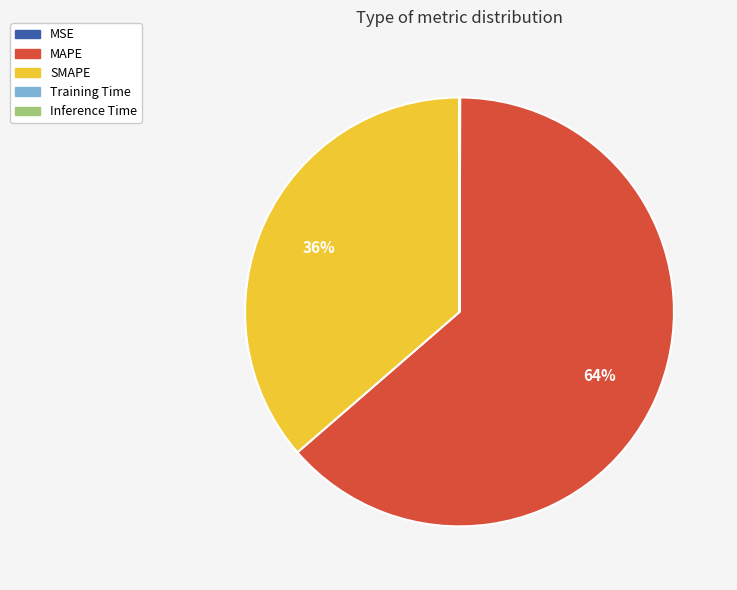

Which slice is the largest?

MAPE